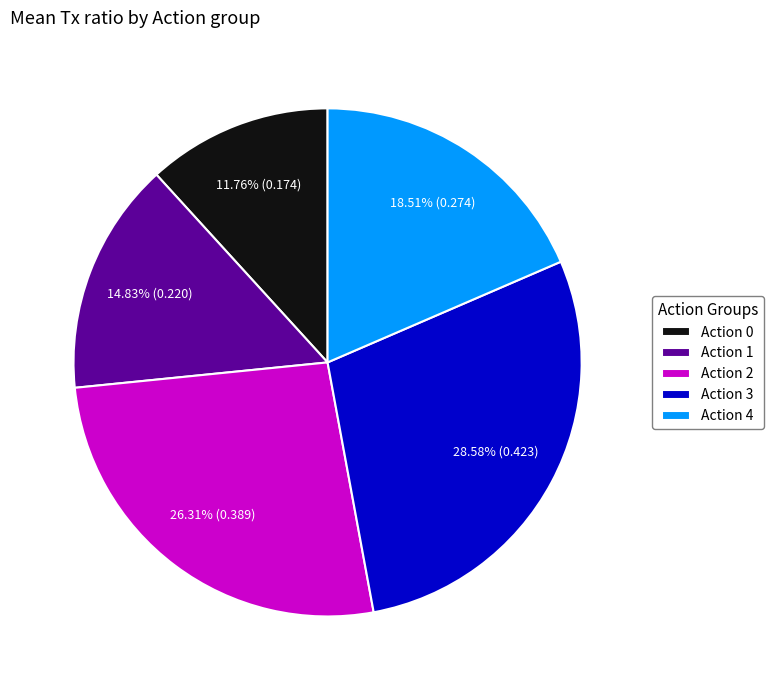

Count the number of slices in the pie.

5